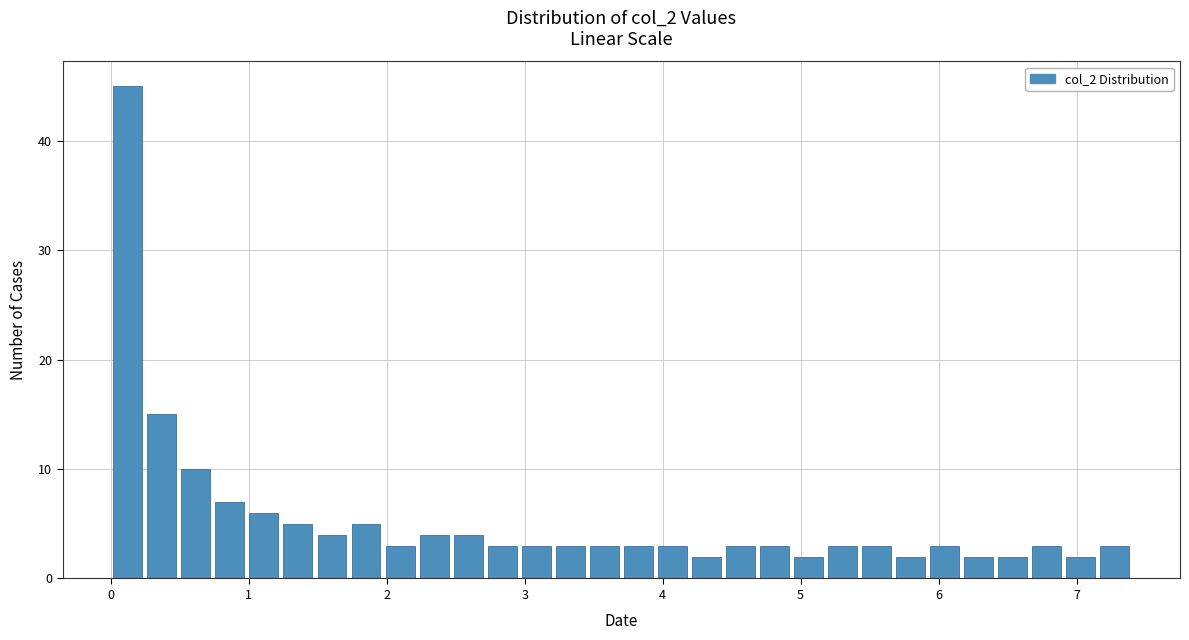

Read against the x-axis, roughly where is the centre of the tallest bar?

0.1